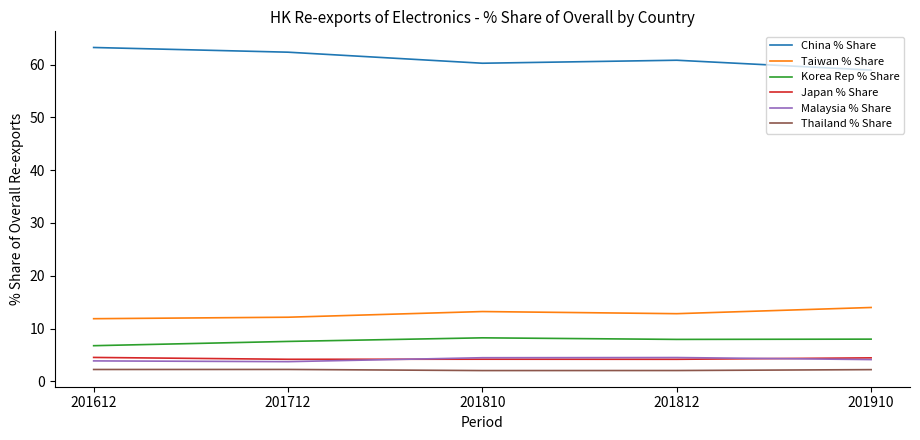

What value does the Japan % Share series have at 201812?

4.2